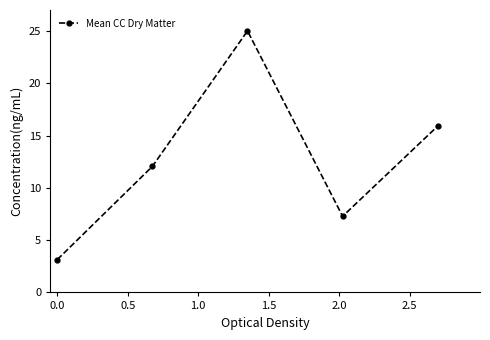

What is the greatest value displayed?

25.0